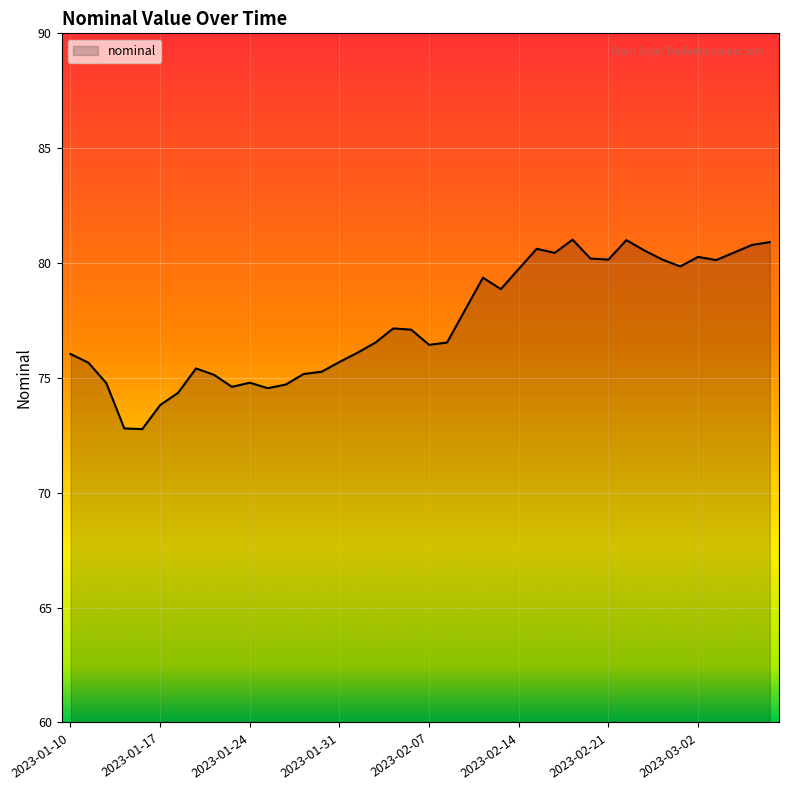

What is the difference between the maximum and minimum values?

8.2